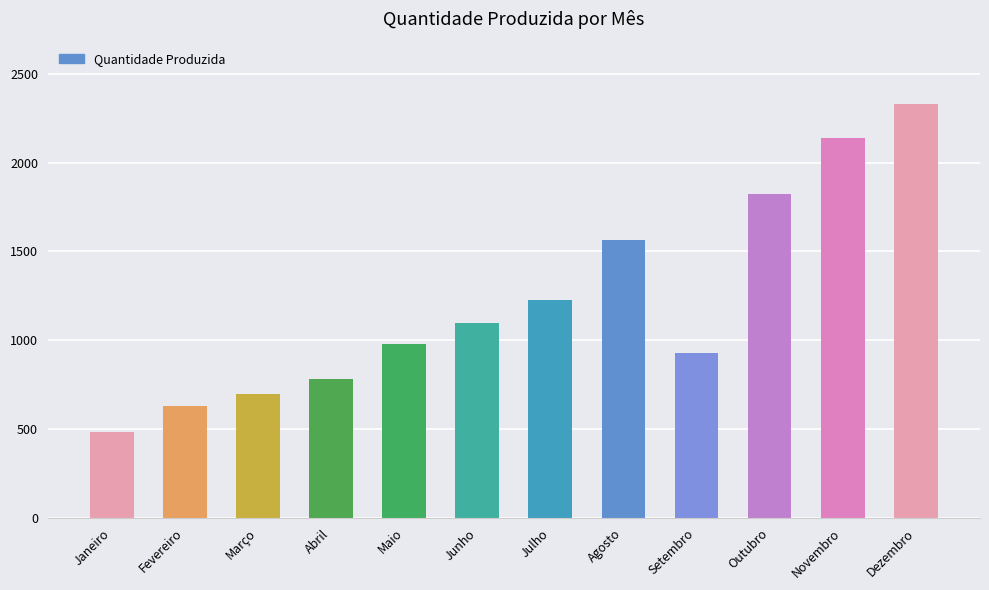

List the labels in order of value, largest first.

Dezembro, Novembro, Outubro, Agosto, Julho, Junho, Maio, Setembro, Abril, Março, Fevereiro, Janeiro